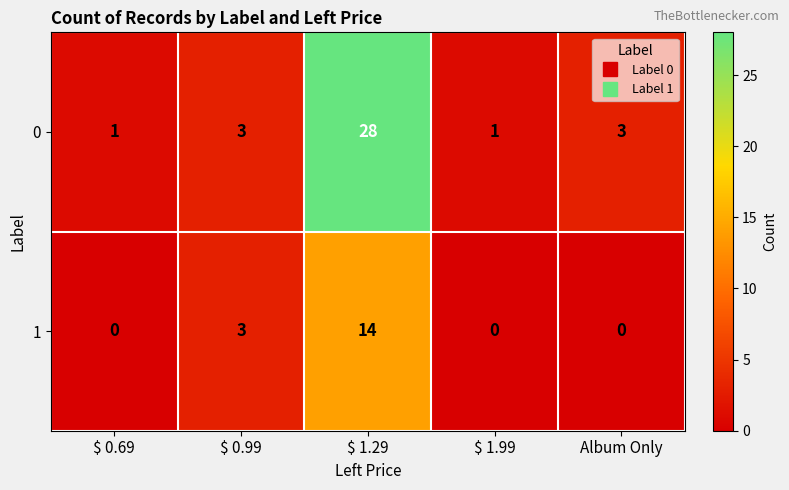

The 0 series shows 28 at $ 1.29. True or false?

True